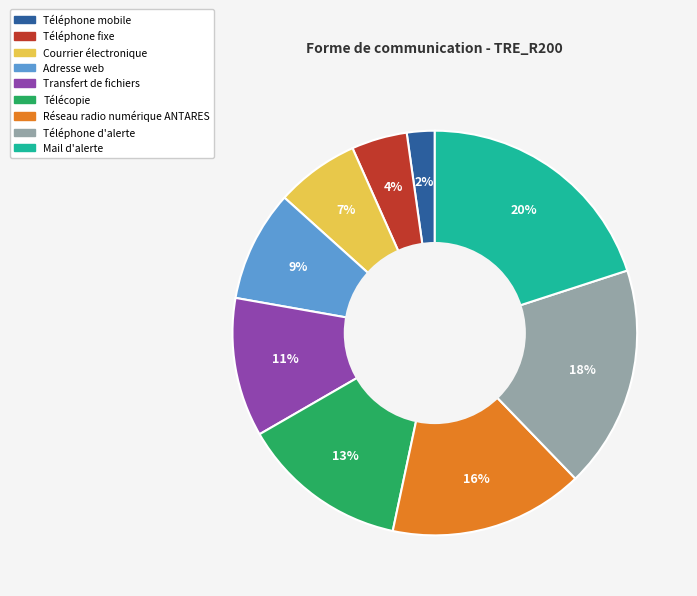

How many segments does this pie chart have?

9